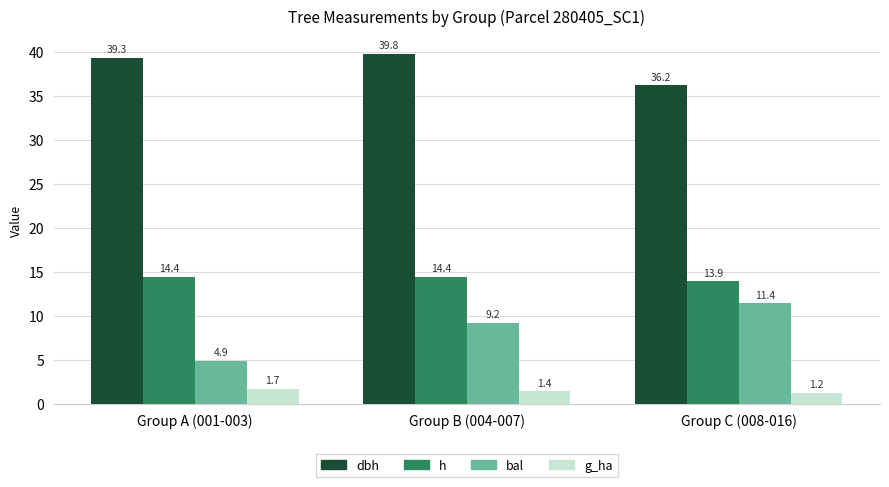

Between Group B (004-007) and Group C (008-016), which series saw the biggest shift?

dbh